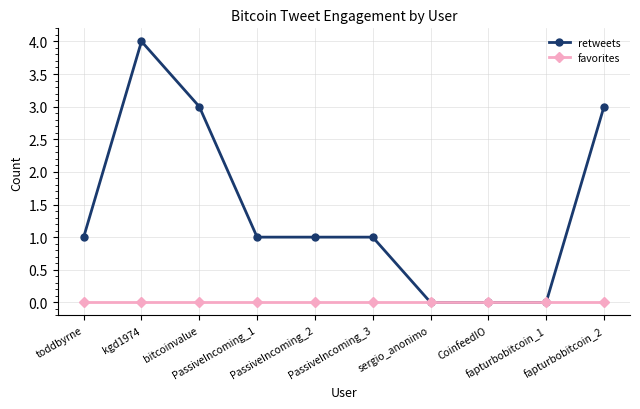

What is the average value of the retweets series?

1